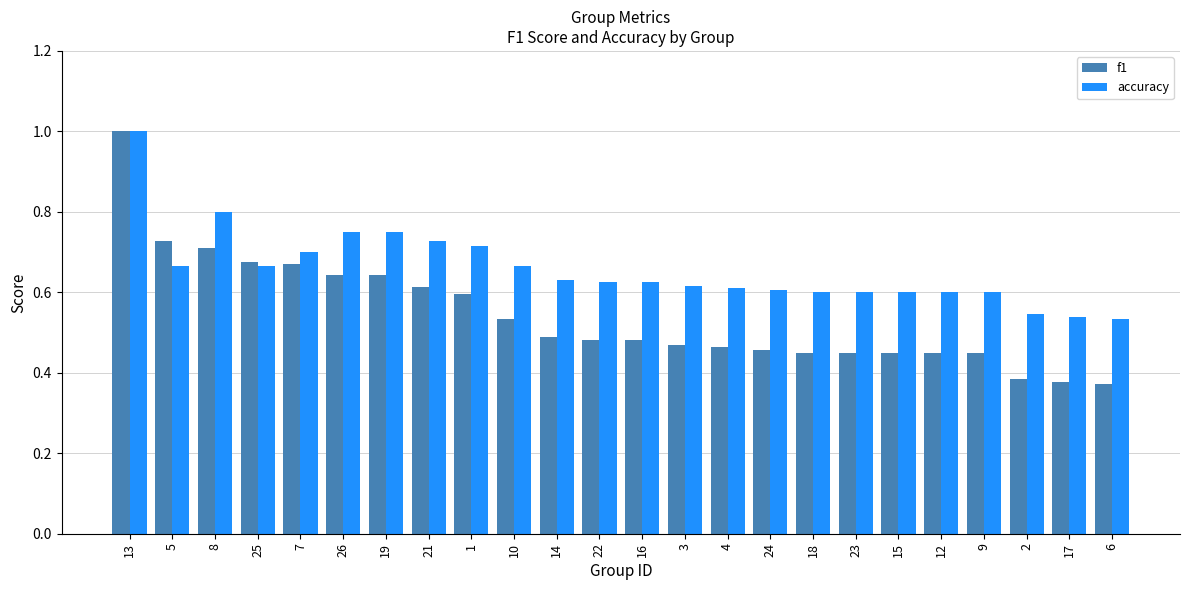

Which category has the highest value across all series?

13